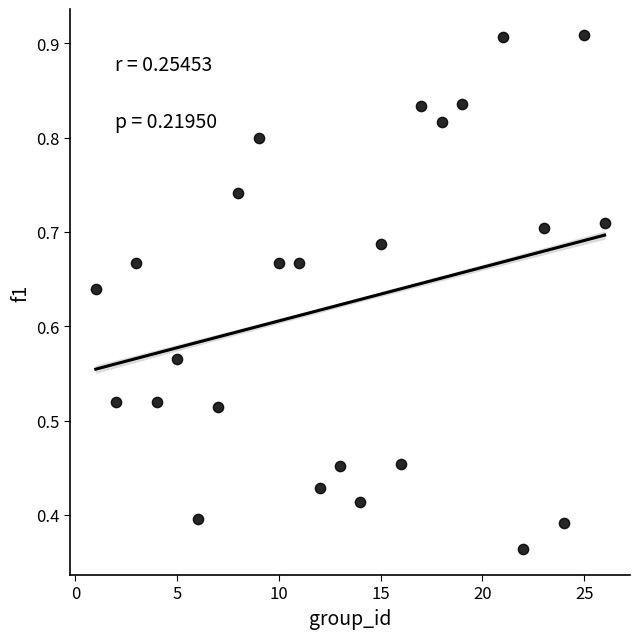

What is the range of X values (max minus min)?

25.0